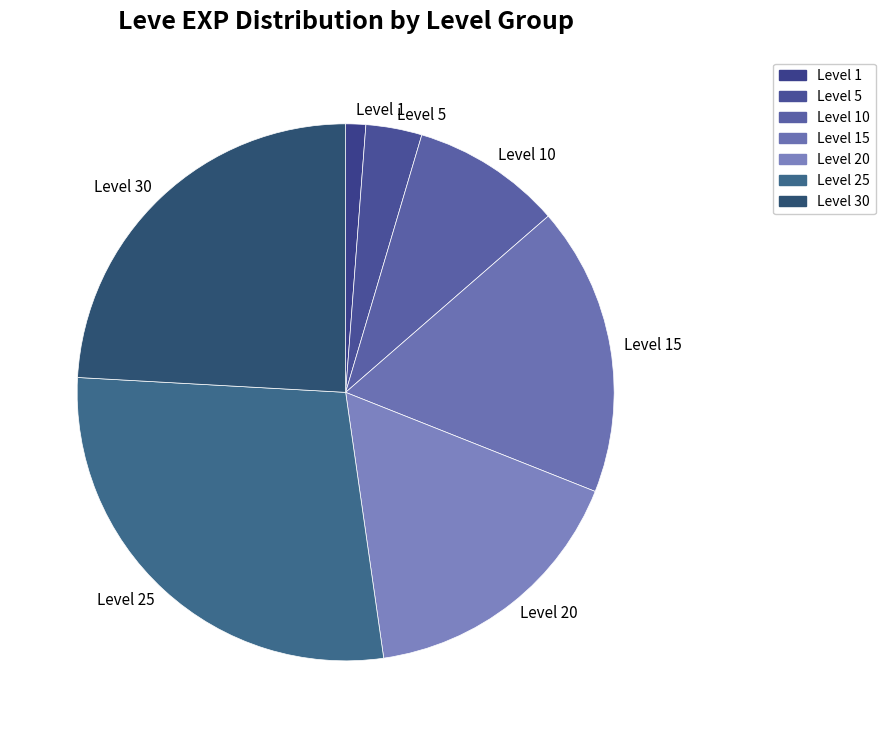

Does Level 30 account for over 50% of the chart?

No